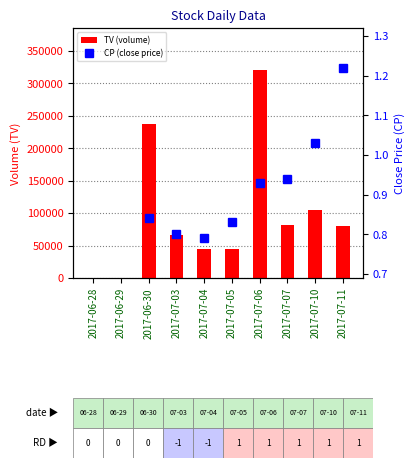

How many series are shown in this chart?

2